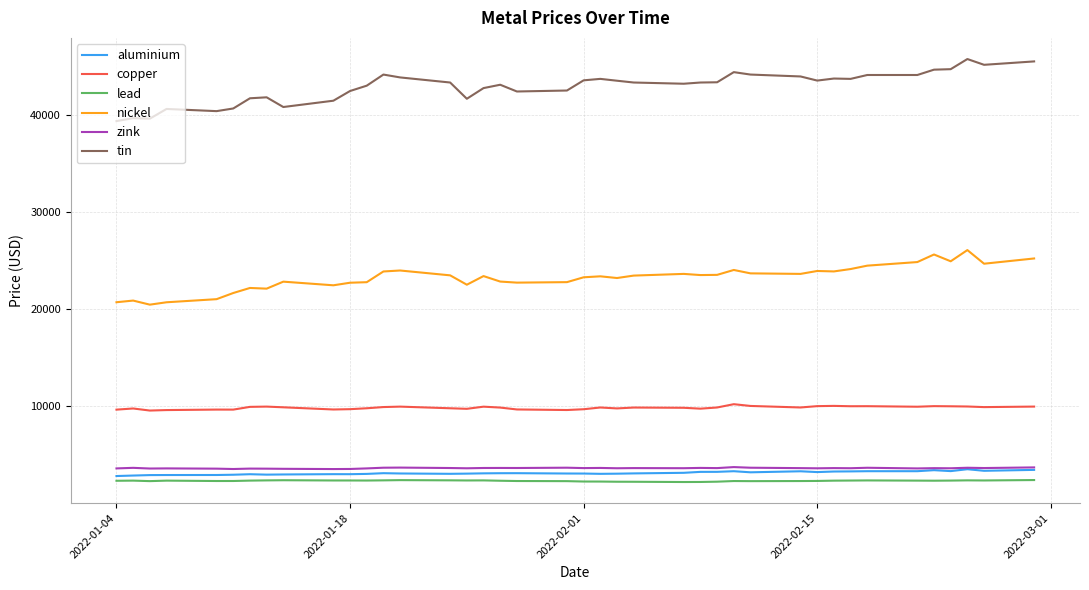

True or false: zink and copper intersect in this chart.

False